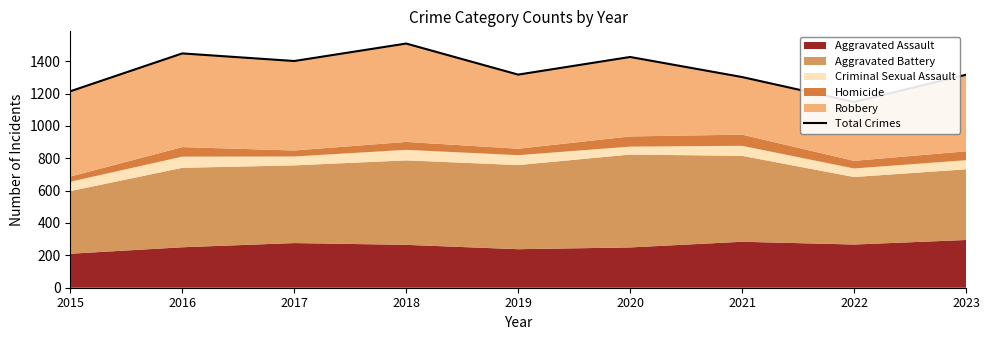

Between 2023 and 2019, which is larger?

2019